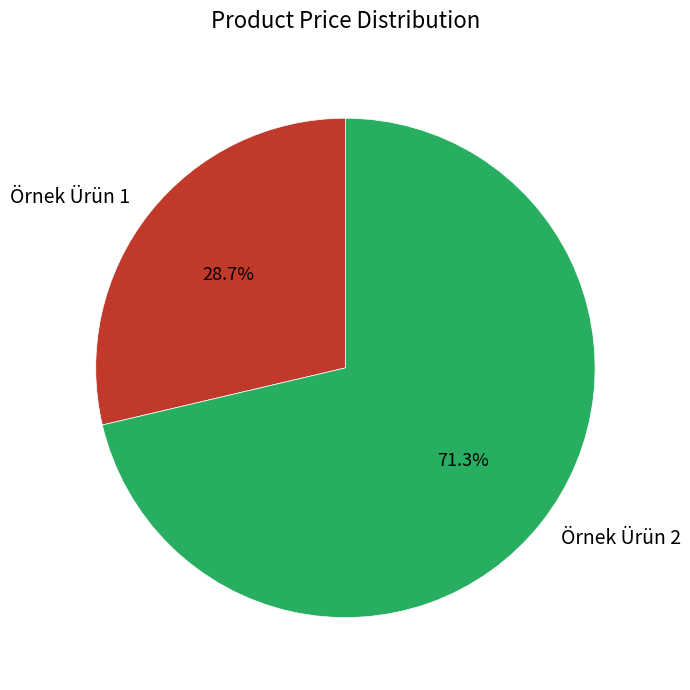

To the nearest percent, what portion does Örnek Ürün 1 represent?

29%